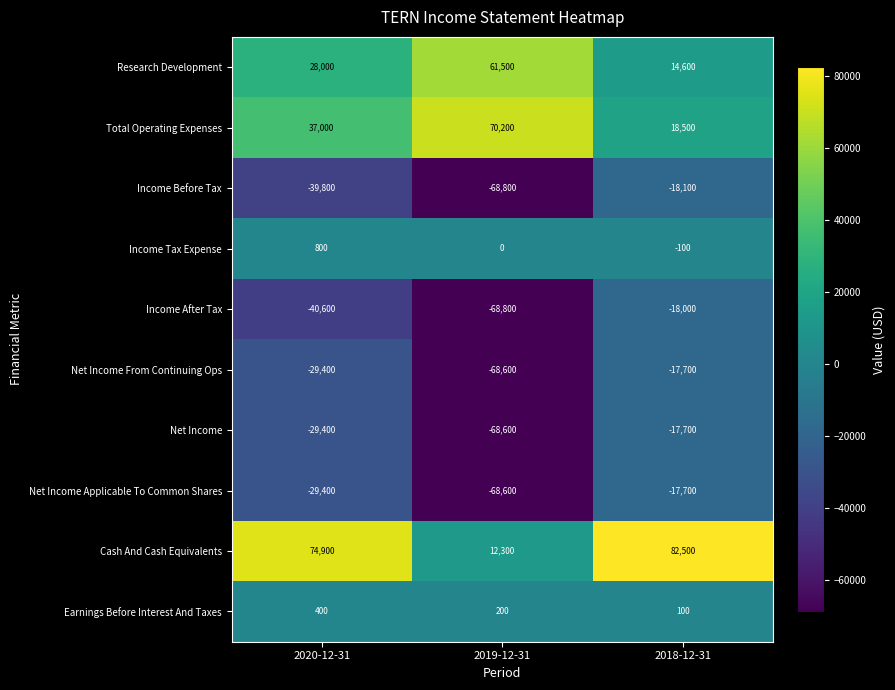

Where does the Net Income Applicable To Common Shares series first go above -29400?

2018-12-31